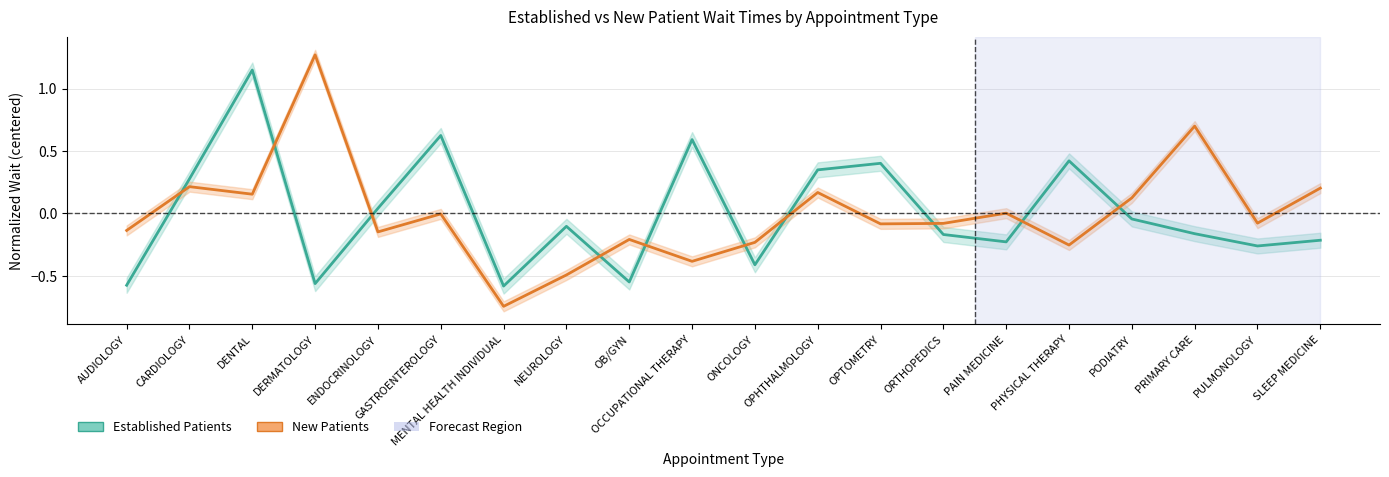

Where does the EstablishedPatients series first go above 0?

CARDIOLOGY